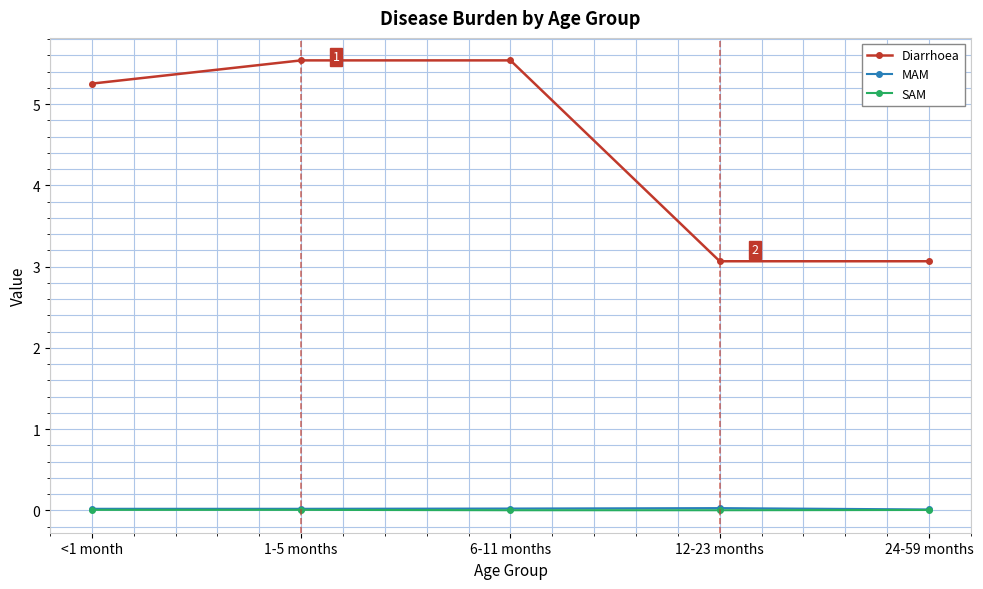

Which series changed the most between 6-11 months and 12-23 months?

Diarrhoea